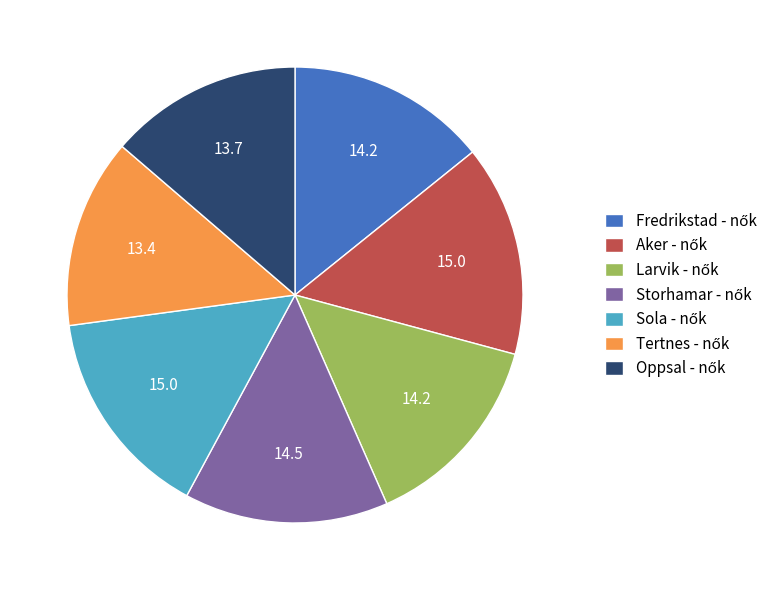

Does any single category account for the majority?

No